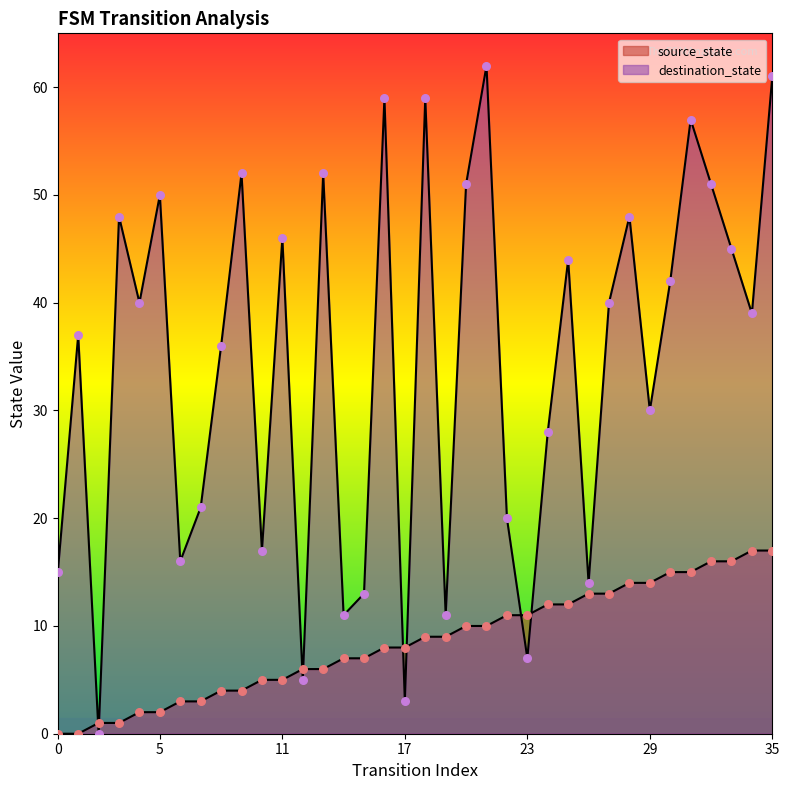

At which category is the sum across all series the highest?

35